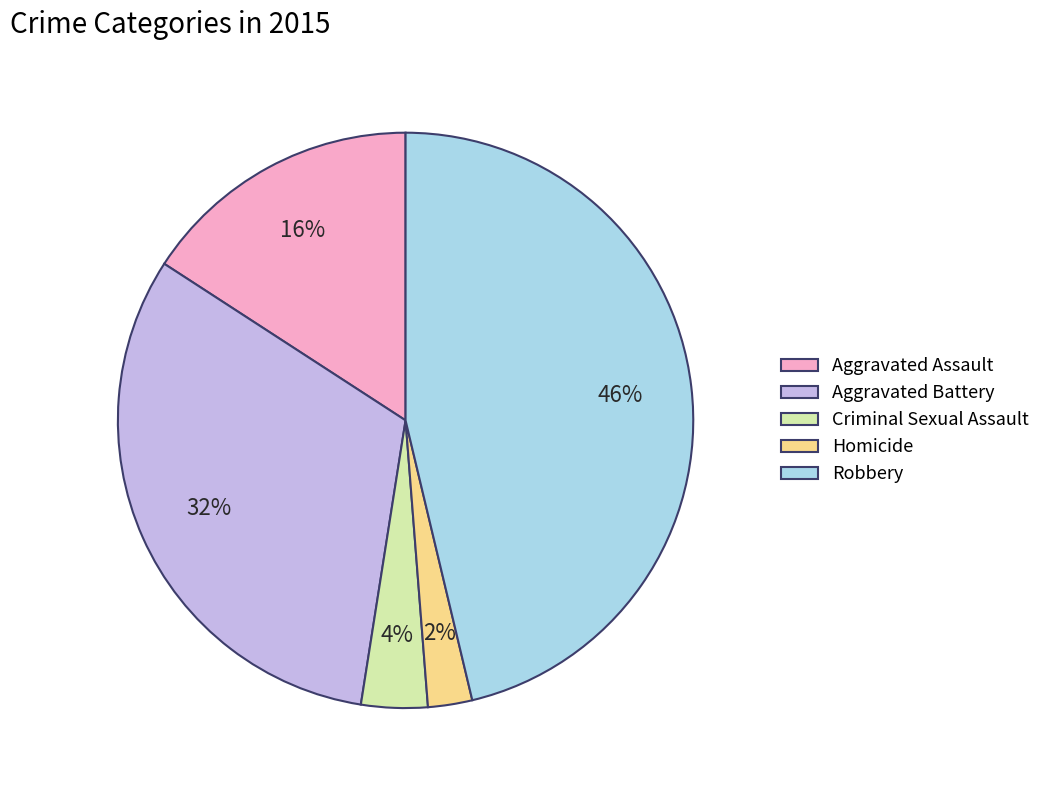

The Homicide slice represents 2% of the pie. True or false?

True